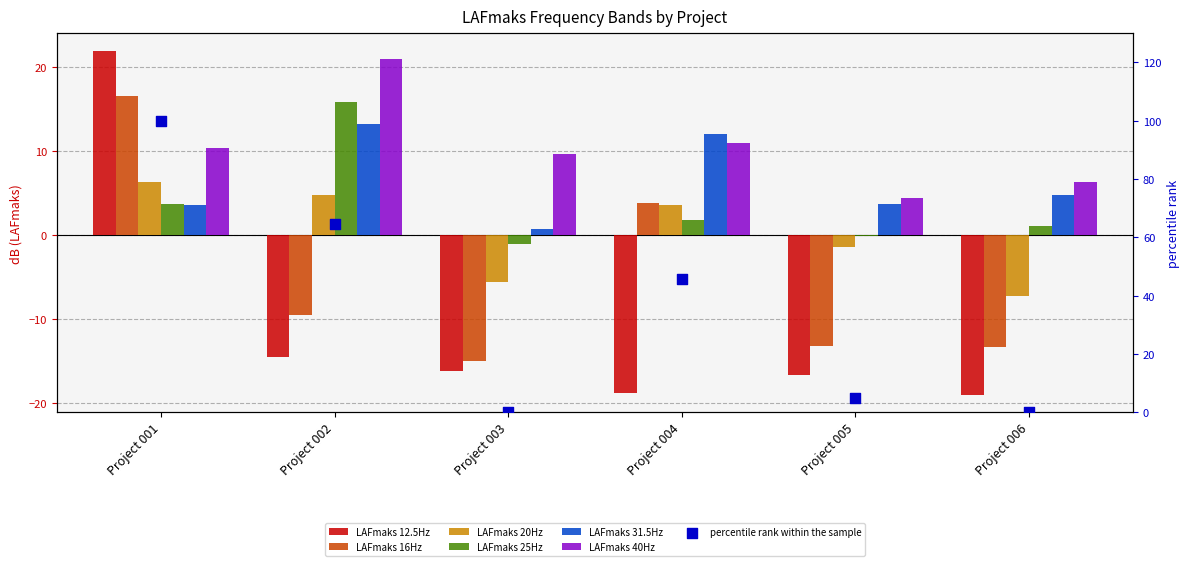

At which category is the sum across all series the highest?

Project 001